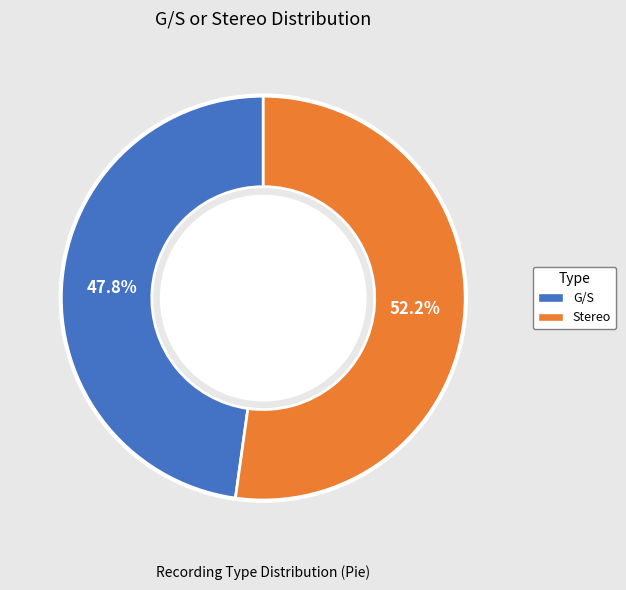

Approximately how many times larger is the value at Stereo compared to G/S?

1.1